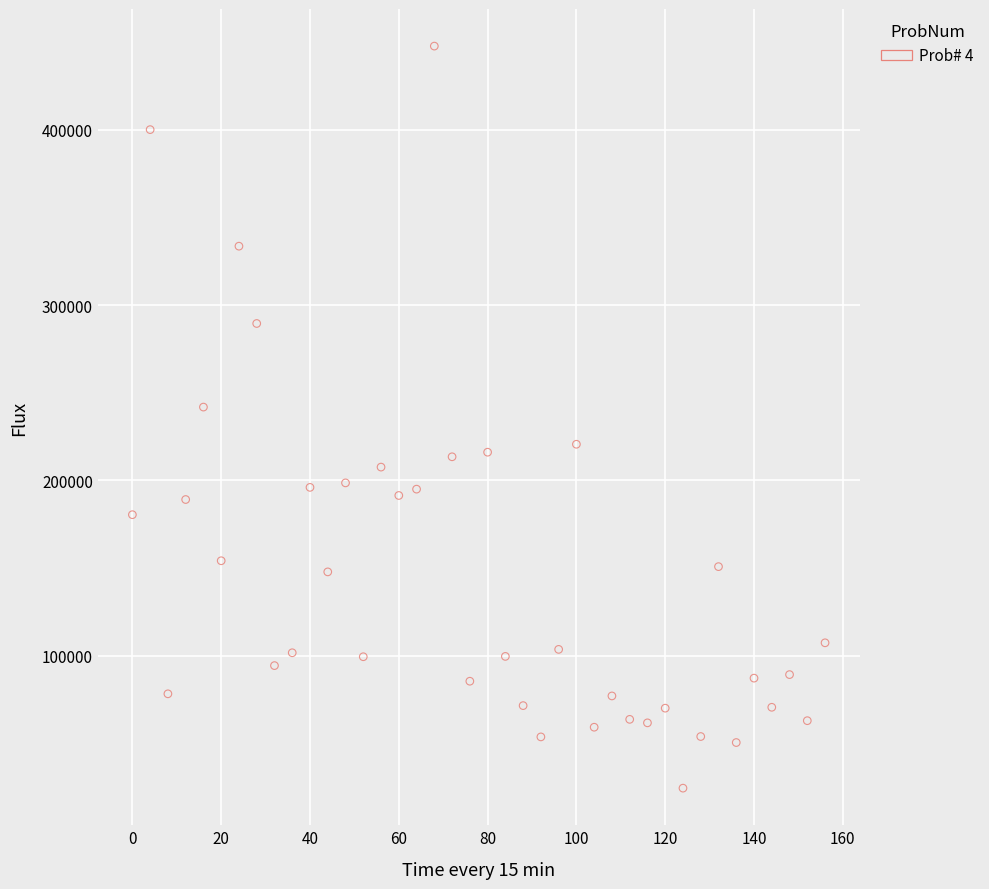

What is the range of Y values (max minus min)?

423418